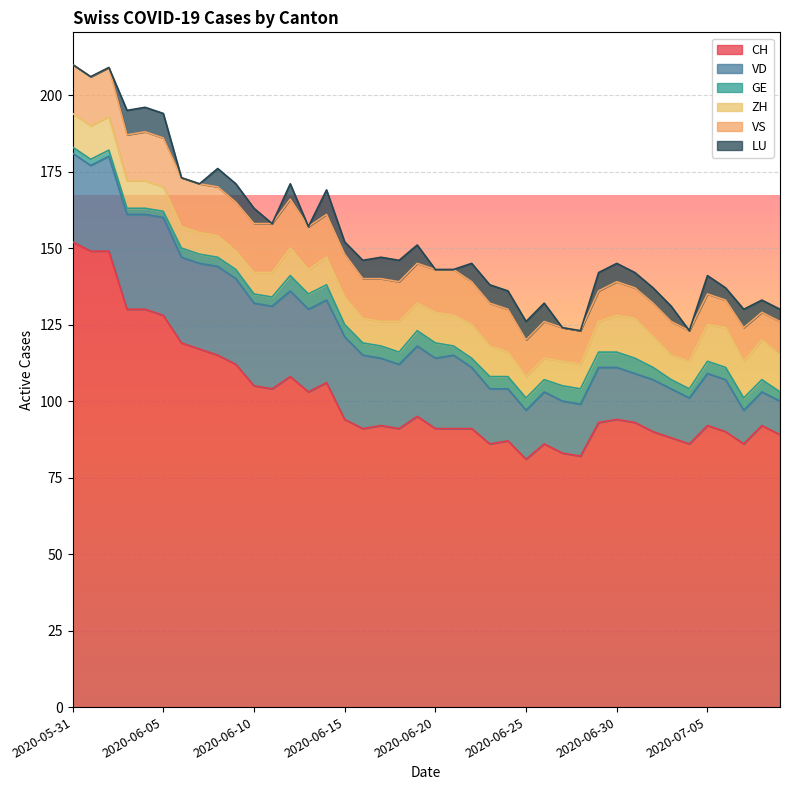

Between 2020-05-31 and 2020-07-08, which series saw the biggest shift?

CH